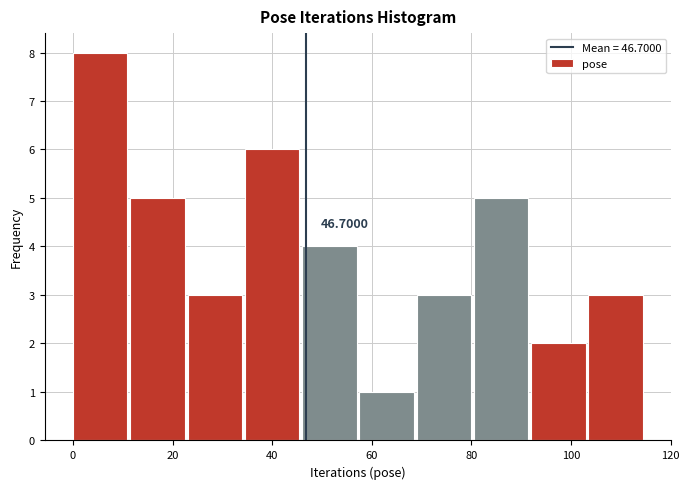

Over which range of the x-axis is the bar tallest?

0.0 to 11.5